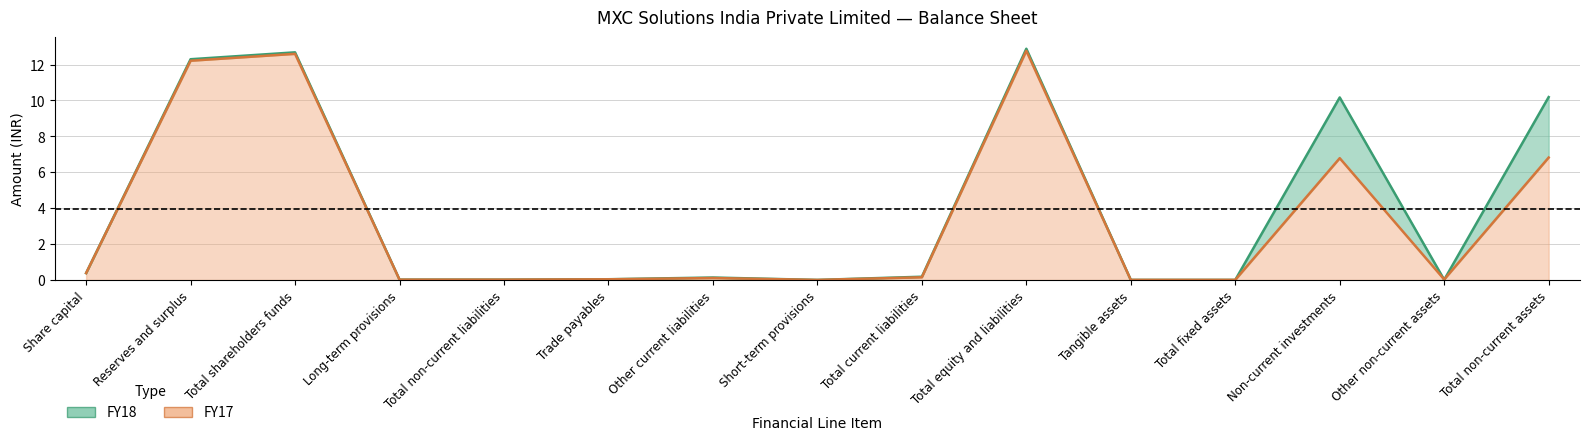

At which label does FY17 reach its peak?

Total equity and liabilities